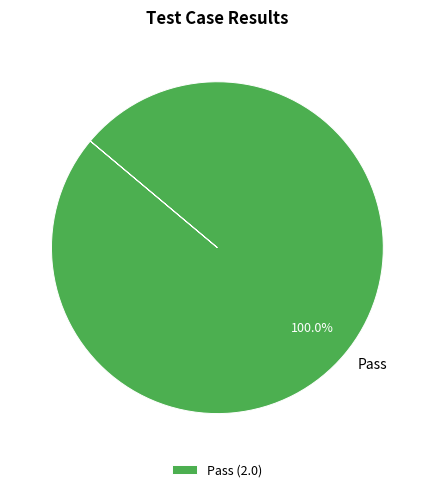

Is there any slice that represents more than half of the pie?

Yes